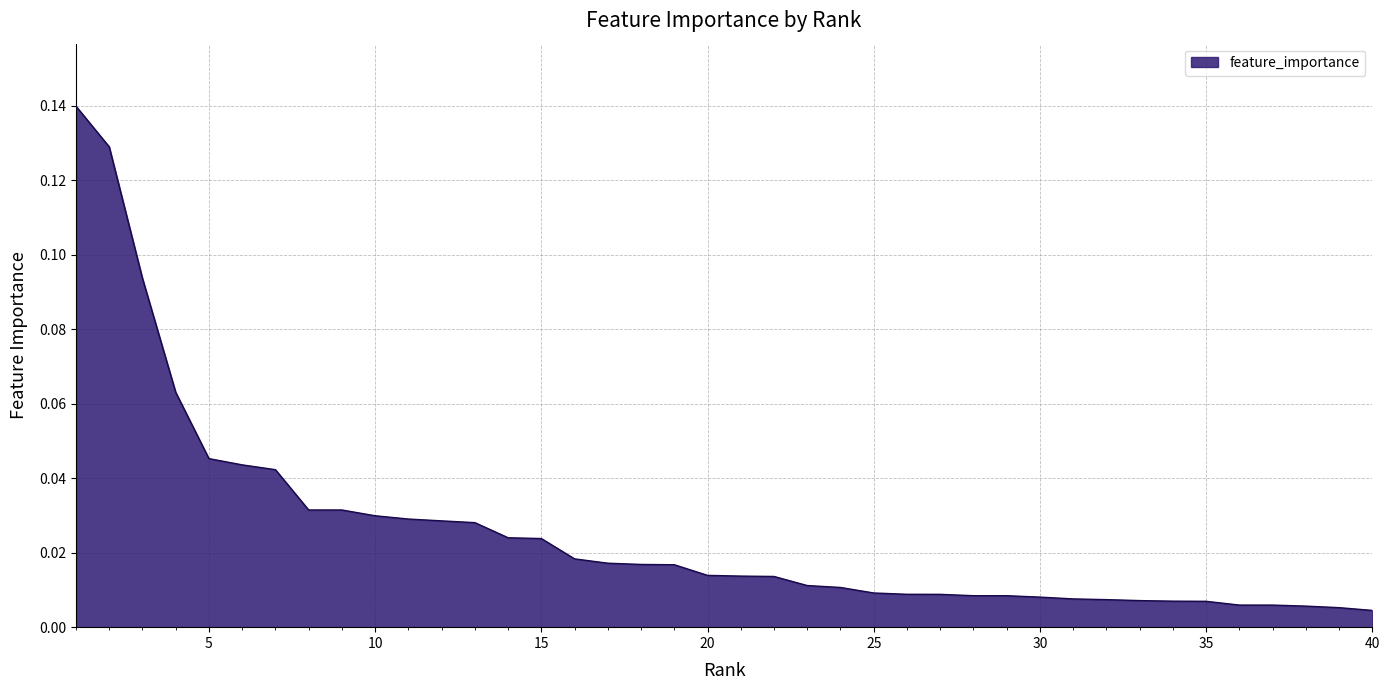

True or false: the data has more than 2 interior local peaks.

False